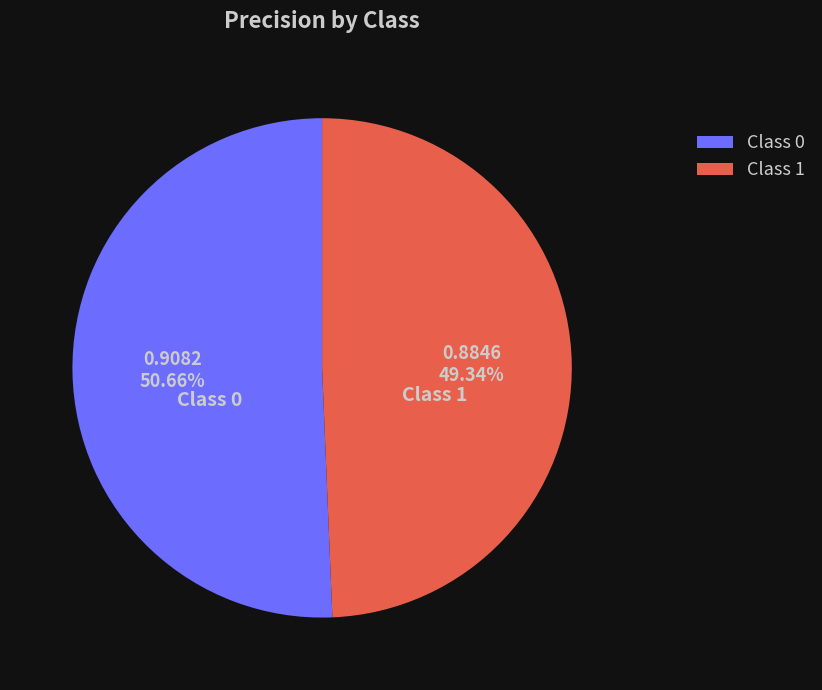

Does any single category account for the majority?

Yes